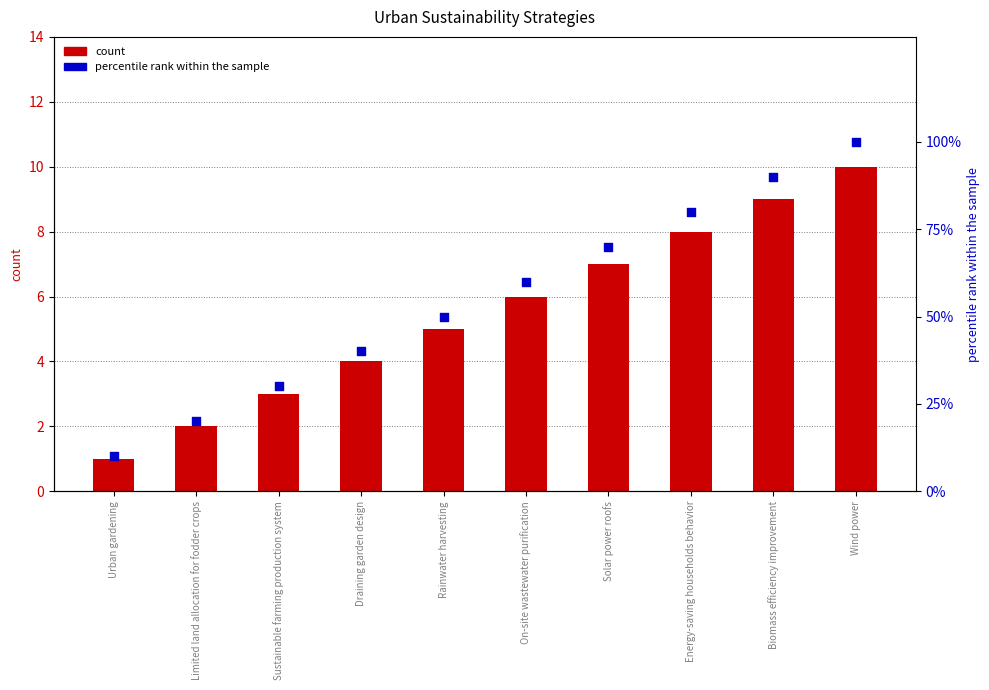

Which series has the largest total across all categories?

percentile rank within the sample